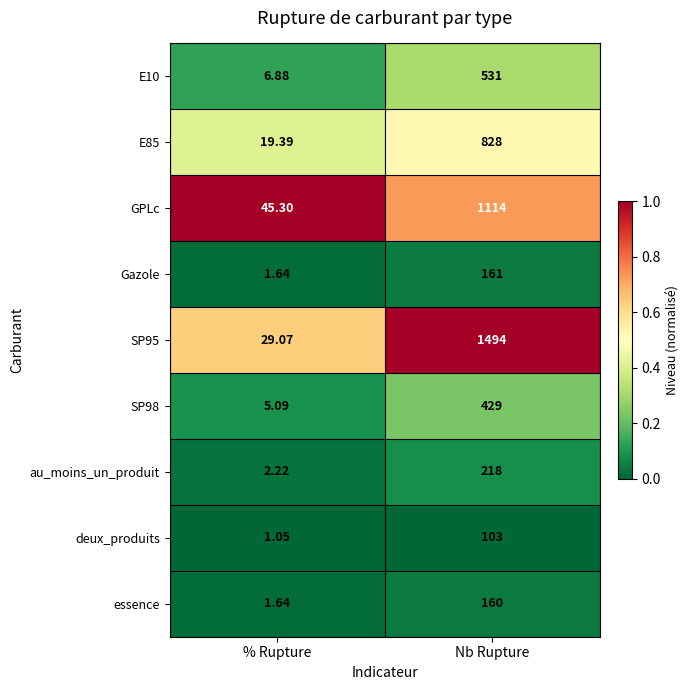

At which label is au_moins_un_produit closest to 110?

% Rupture